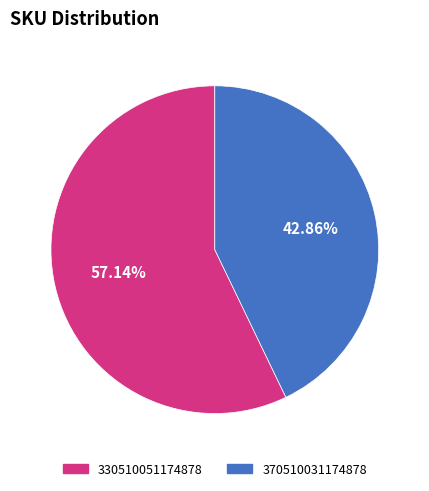

Rank the categories by value from lowest to highest.

370510031174878, 330510051174878